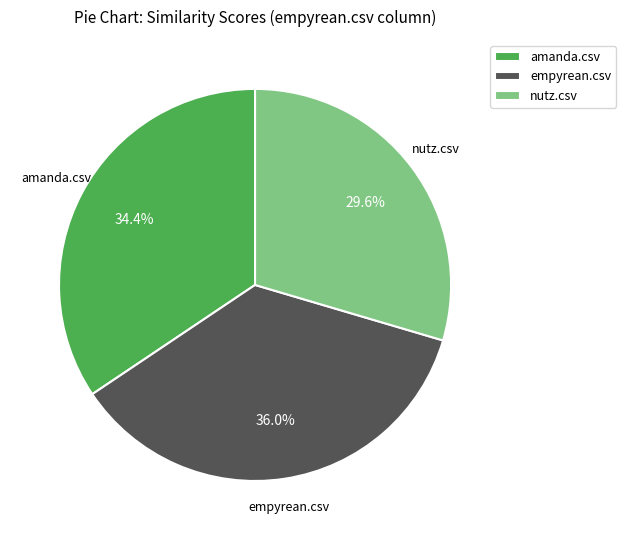

How many segments does this pie chart have?

3